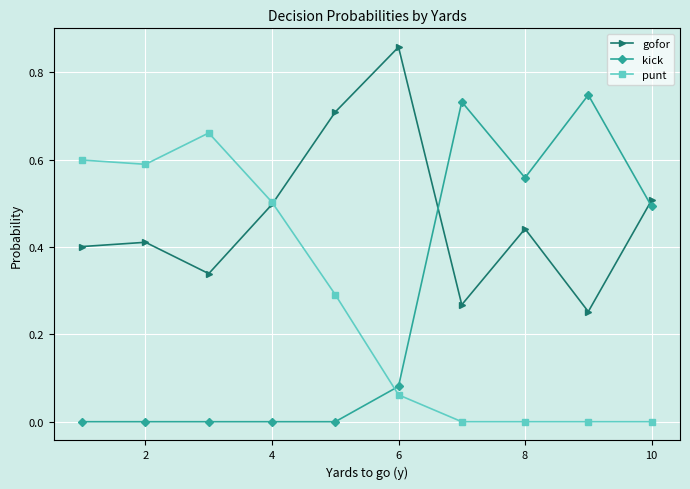

What is the sum of all punt values?

2.7